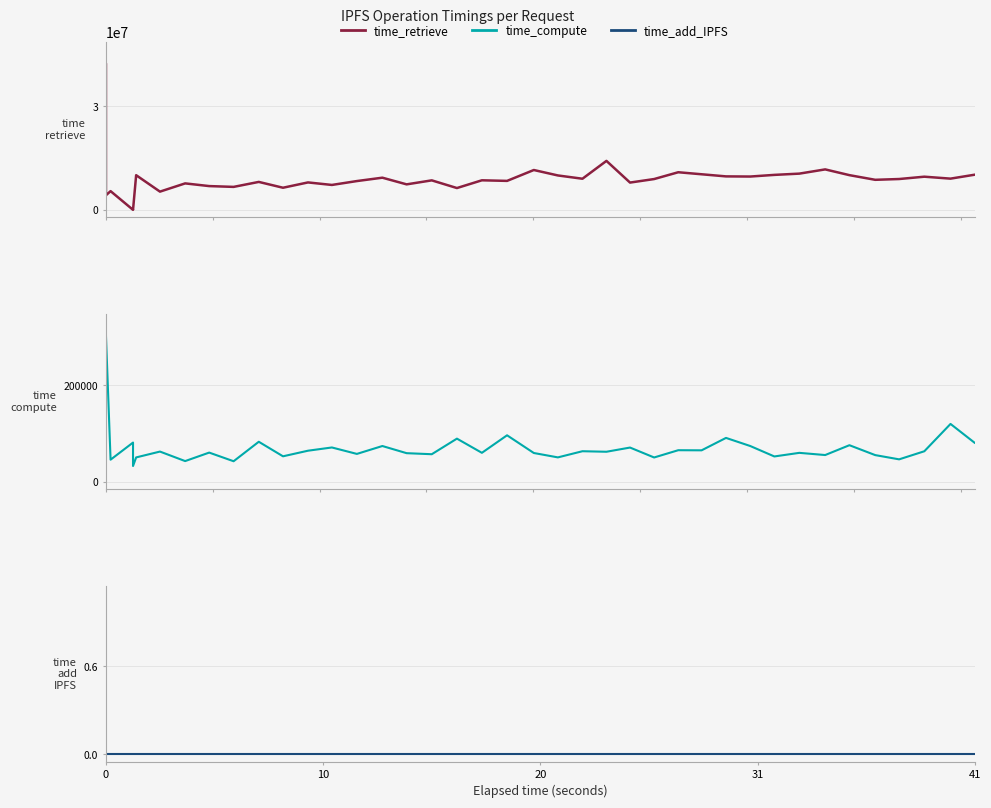

Which series has the widest spread of values?

time_retrieve